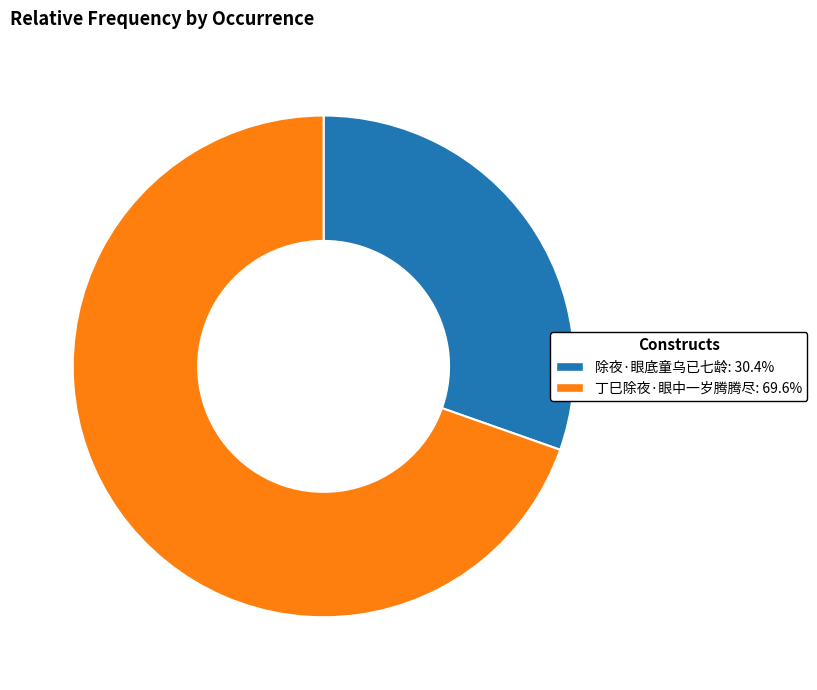

Between 丁巳除夜·眼中一岁腾腾尽 and 除夜·眼底童乌已七龄, which is larger?

丁巳除夜·眼中一岁腾腾尽